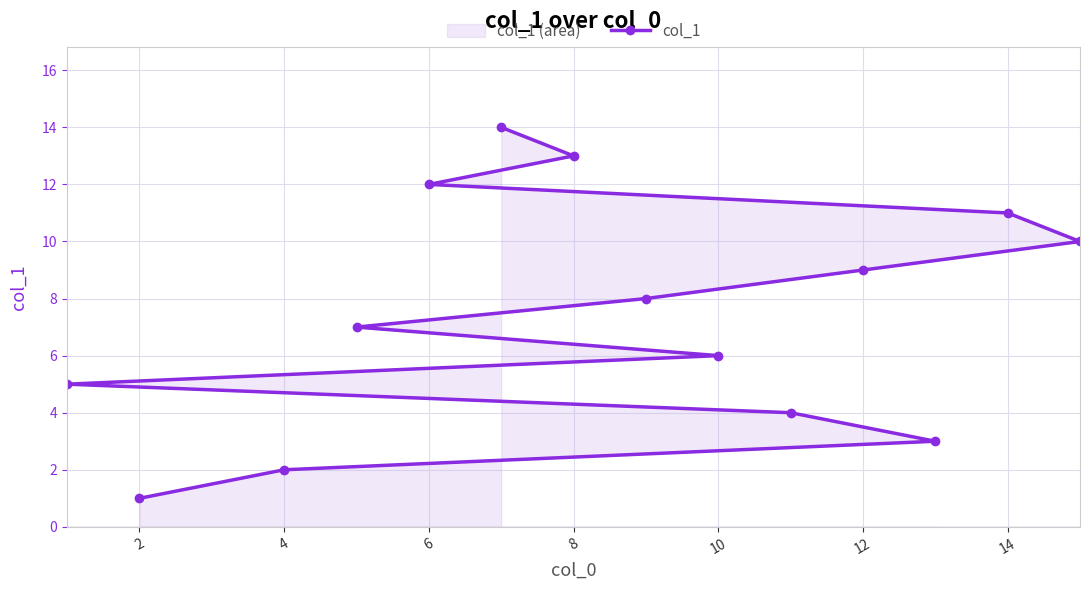

The value at 6 is 18. True or false?

False